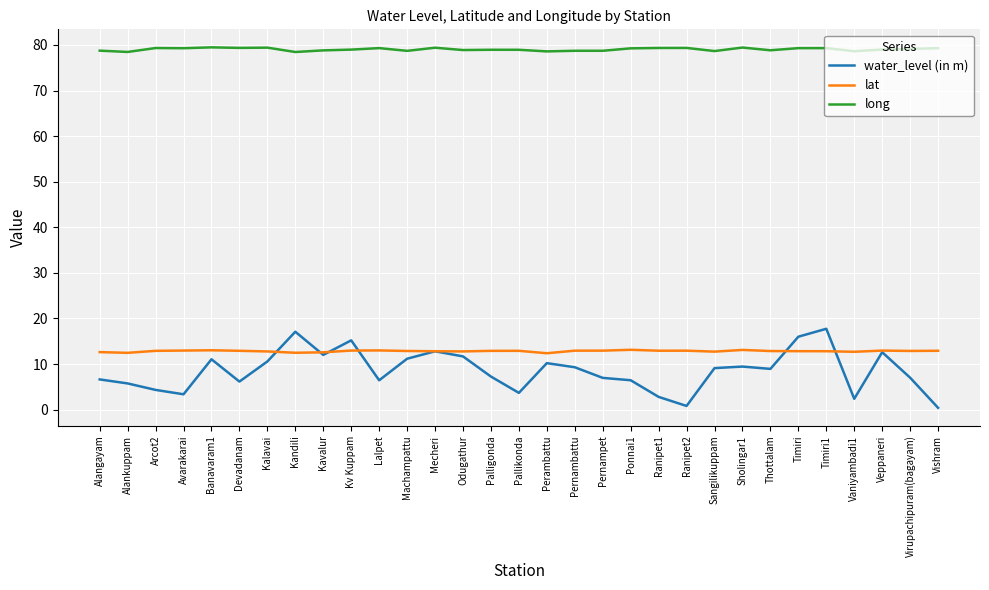

What position from the left is Virupachipuram(bagayam)?

30